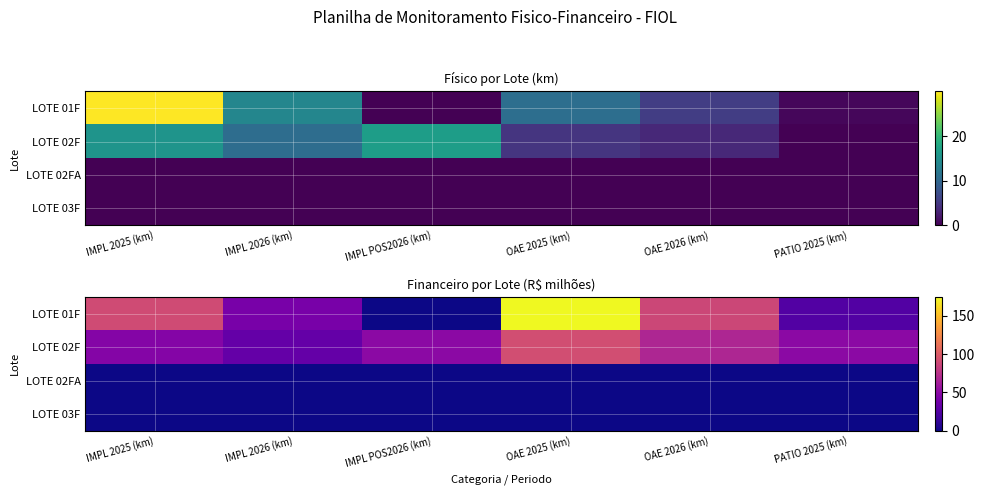

Is it true that LOTE 03F equals 0.0 at IMPL 2026 (km)?

True